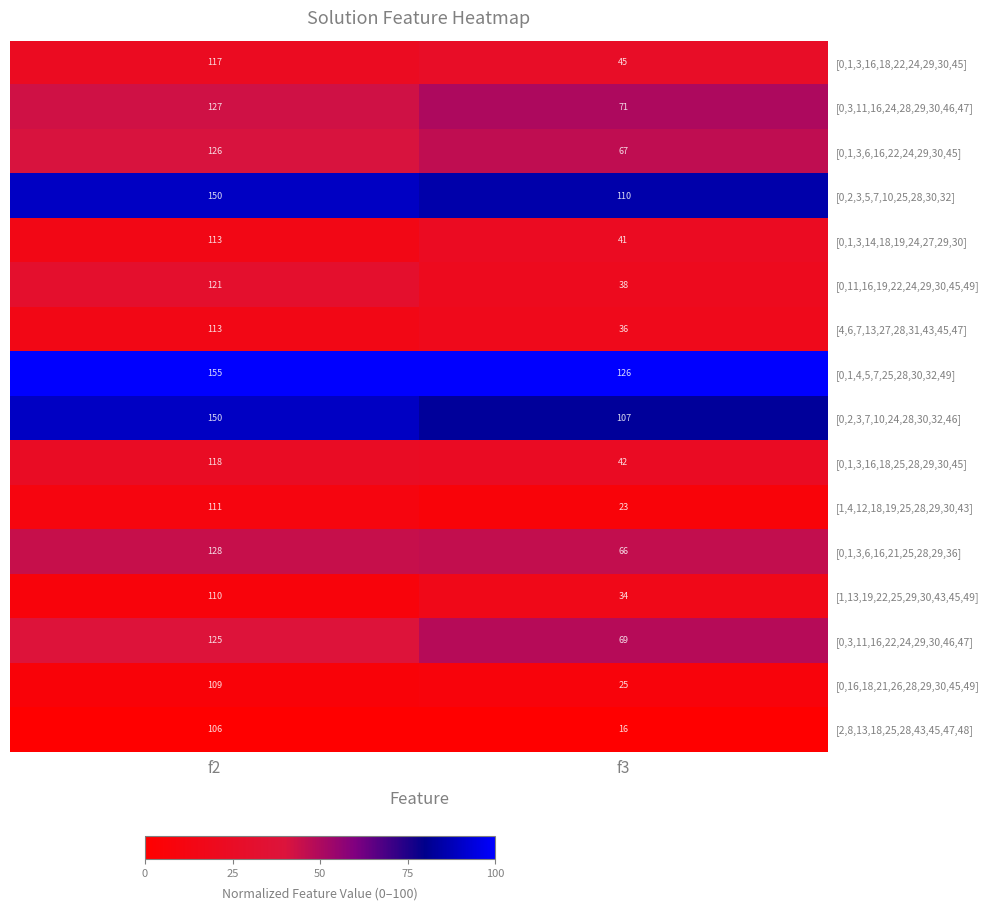

Rank the categories by [0,3,11,16,22,24,29,30,46,47] value from highest to lowest.

f2, f3